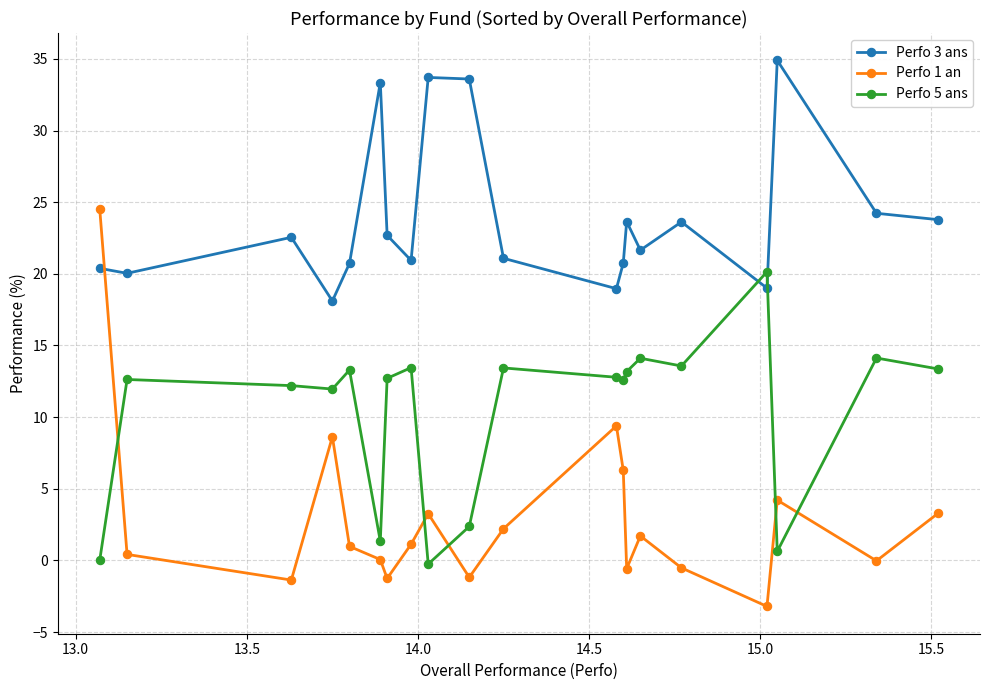

At how many categories does at least one series exceed 8?

20